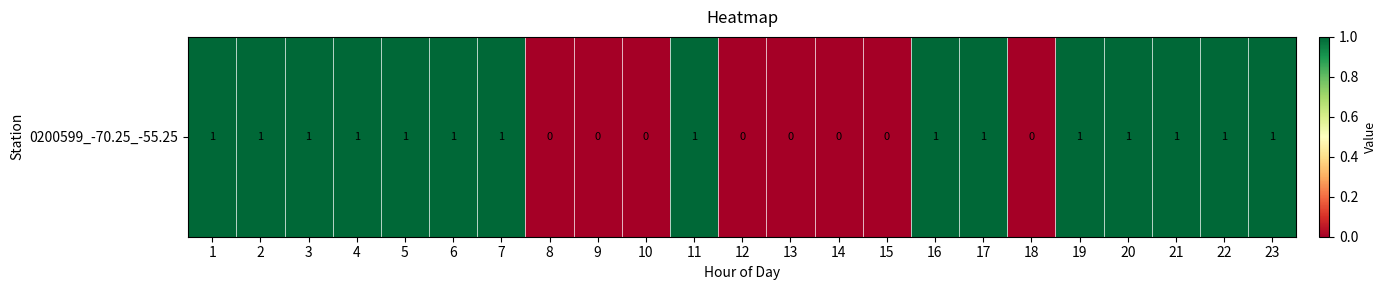

What is the maximum value shown in the chart?

1